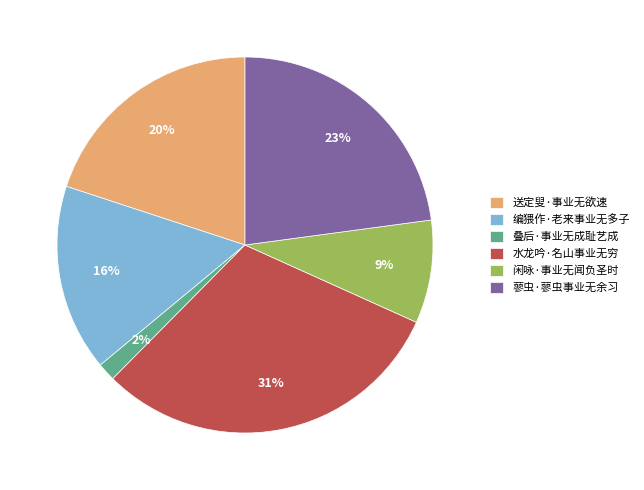

To the nearest percent, what portion does 闲咏·事业无闻负圣时 represent?

9%